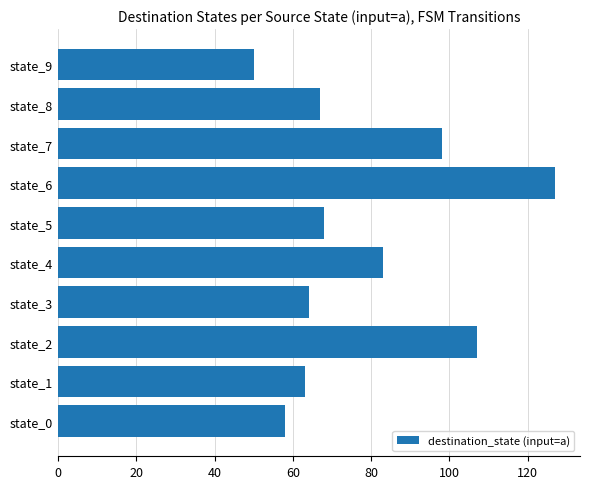

What is the ratio of the value at state_7 to the value at state_6?

0.8